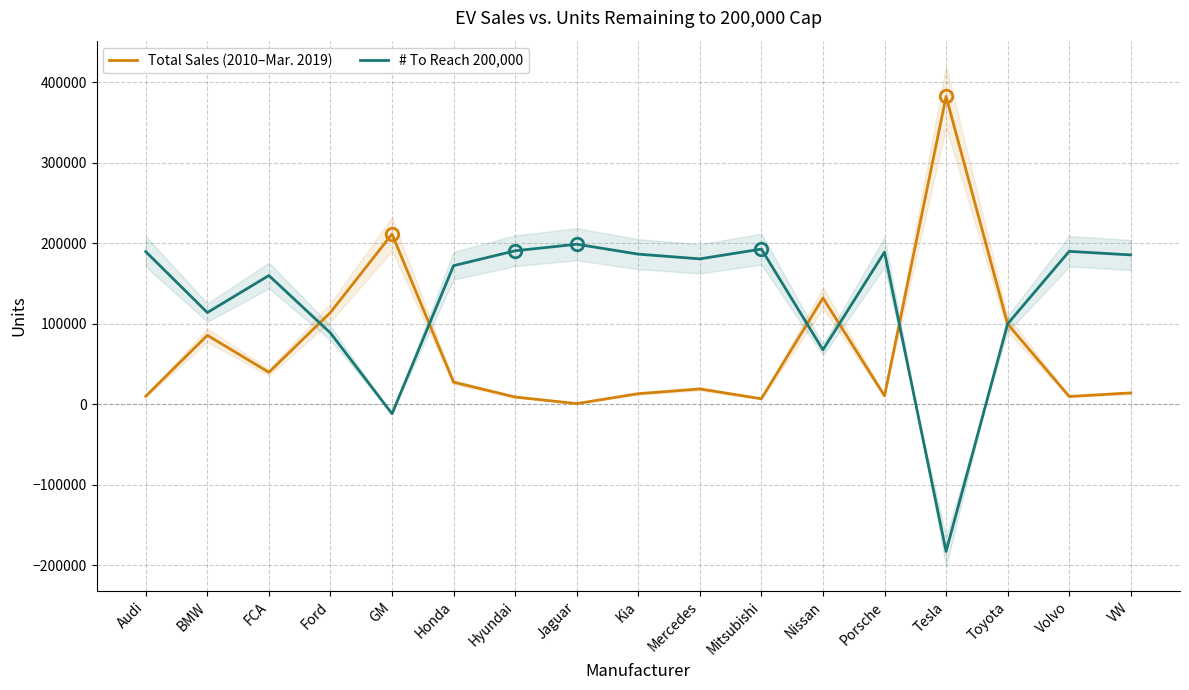

After their last crossing, which series has the higher values: # To Reach 200,000 or Total Sales (2010–Mar. 2019)?

# To Reach 200,000